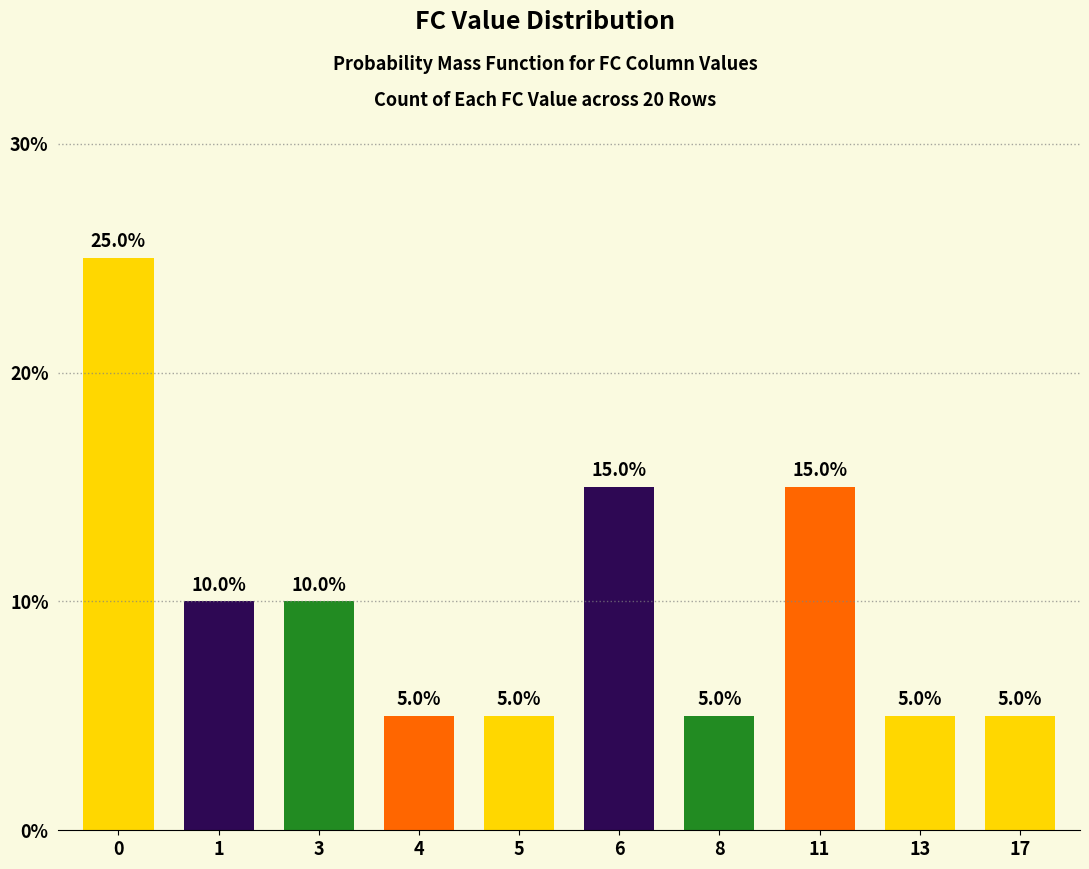

Count the values in the range 5 to 15.

9